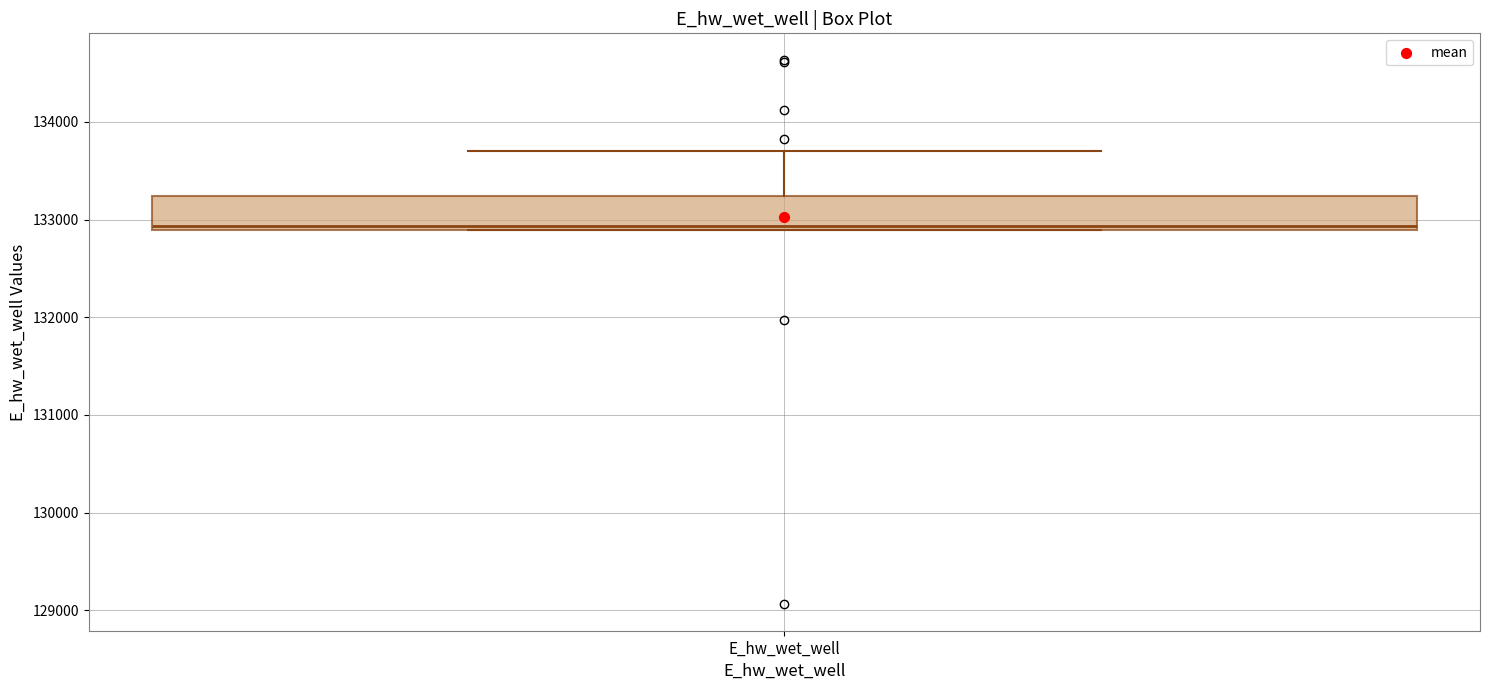

Transcribe this box plot: give where the median line is, the range the box spans, and where the two whiskers end, as read against the y-axis. The values are not printed on the chart, so give them approximately, as read against the axis.

median 132900 (just above the box's lower edge), box 132900 to 133200, whiskers 132900 to 133700